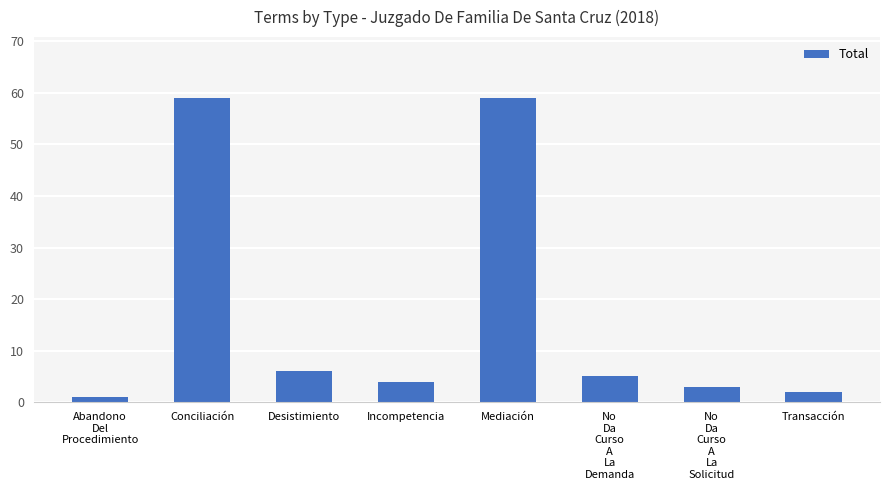

What is the label of the 5th bar from the left?

Mediación